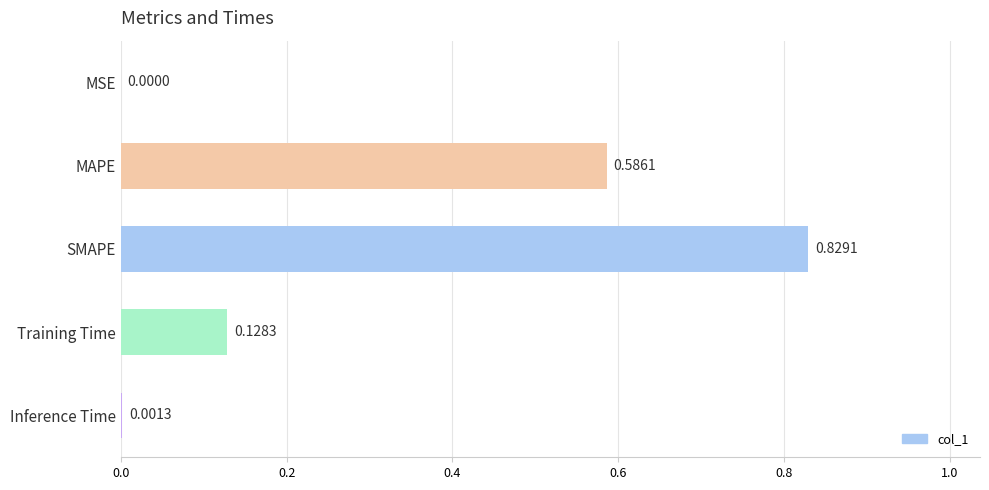

What is the sum of all values?

1.5